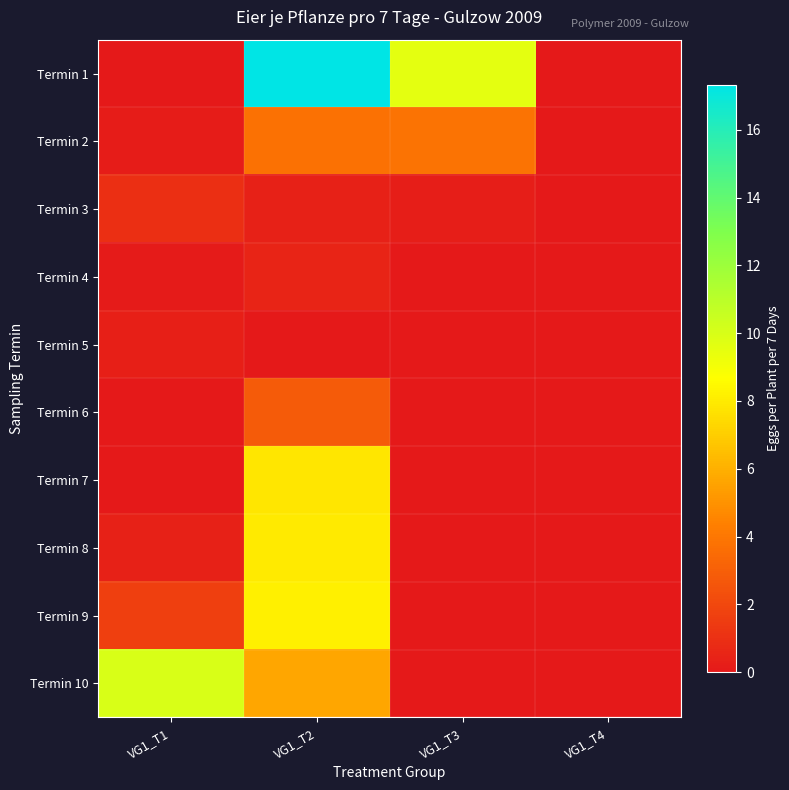

Which series has the widest spread of values?

Termin 1